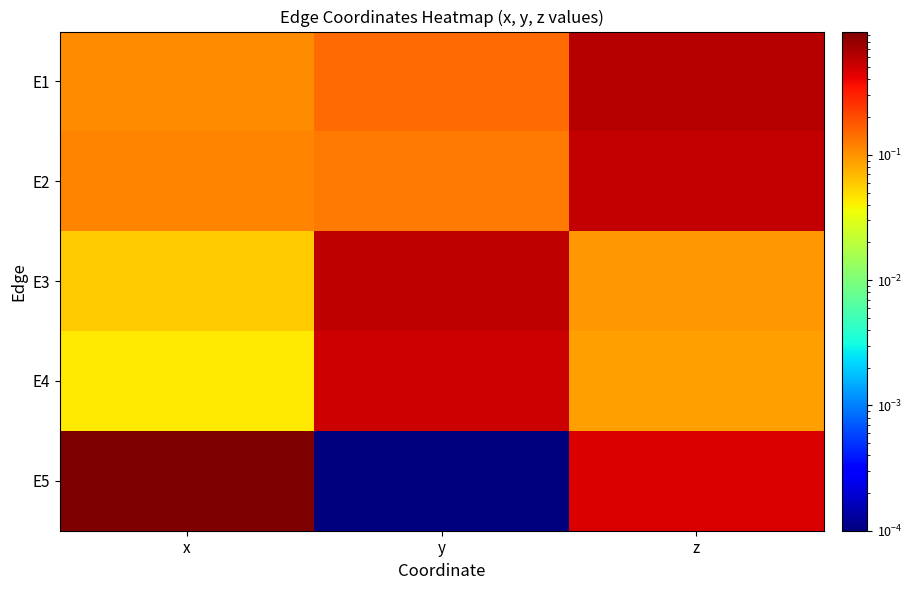

Which series has the largest range (max minus min)?

E5